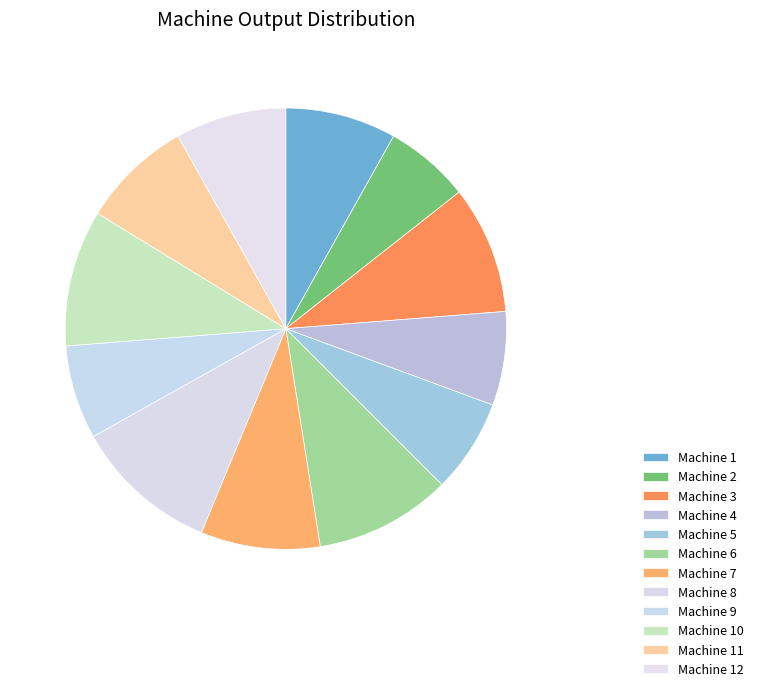

To the nearest percent, what is the average slice percentage?

8%